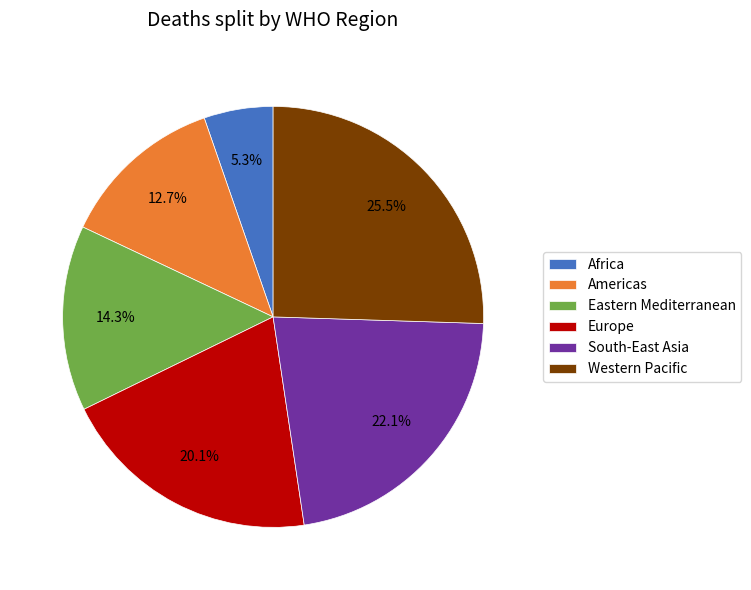

How many slices are in this pie chart?

6